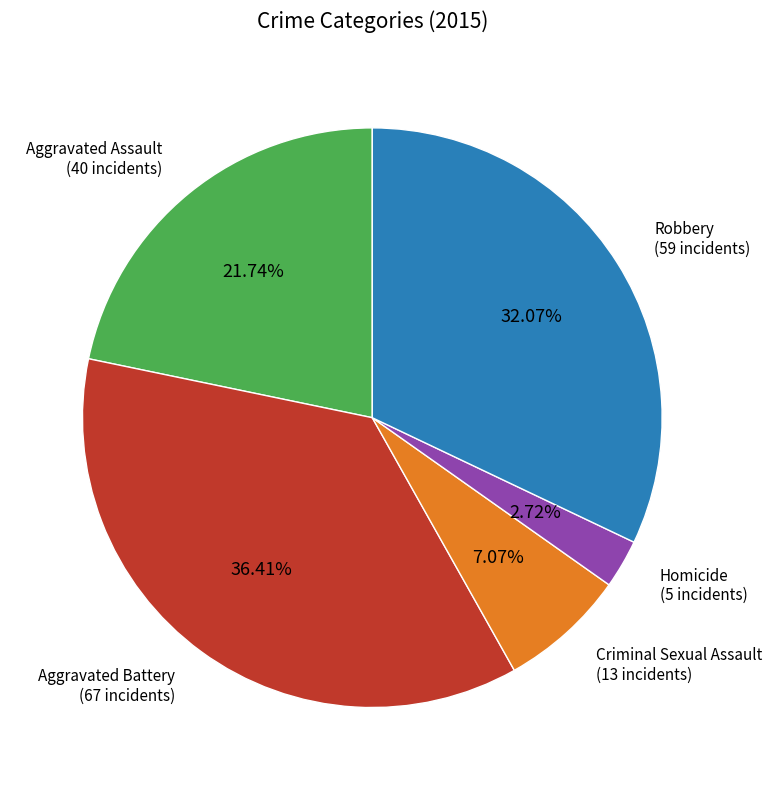

Is there any slice that represents more than half of the pie?

No